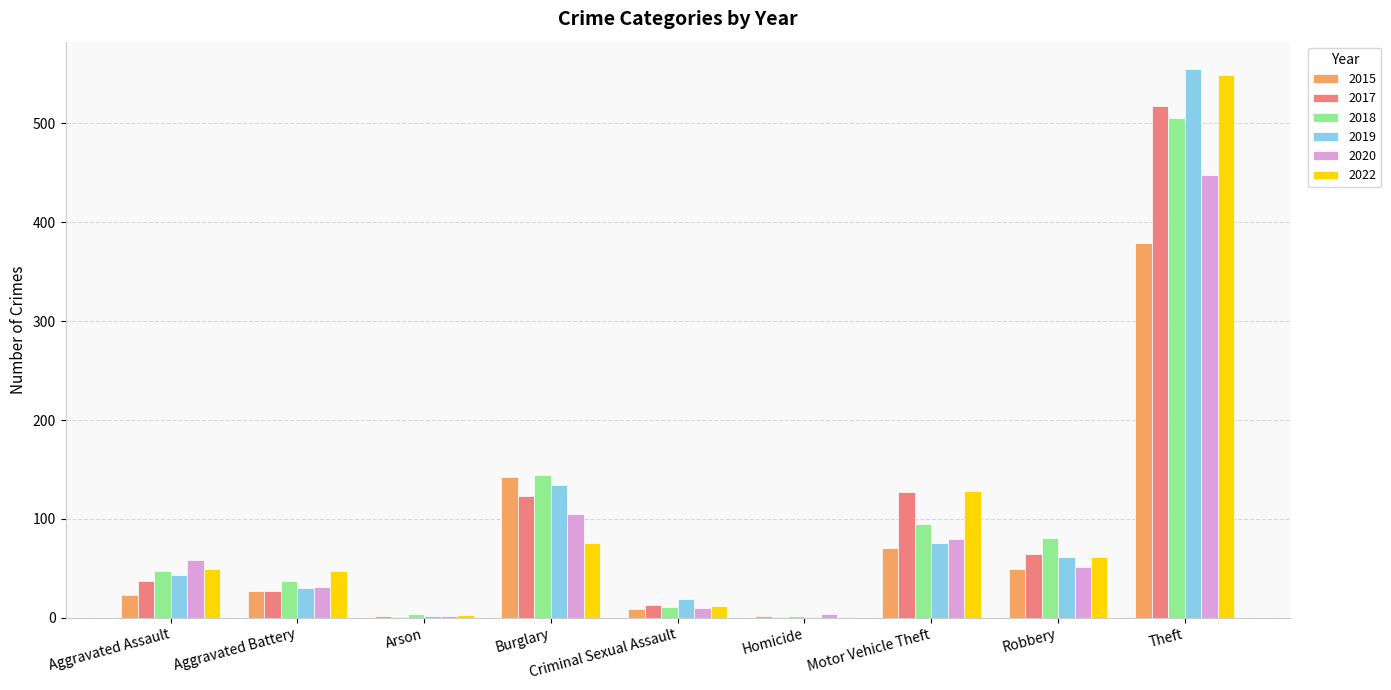

What is the total value across all series at Aggravated Assault?

257